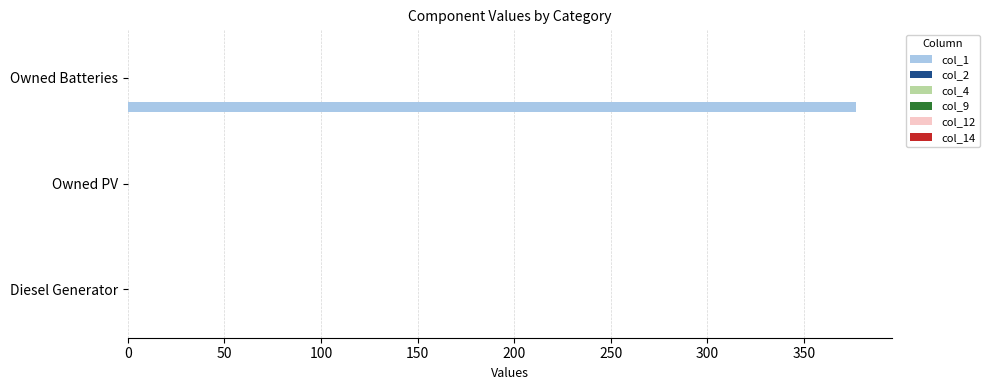

Count the number of data series in this chart.

1